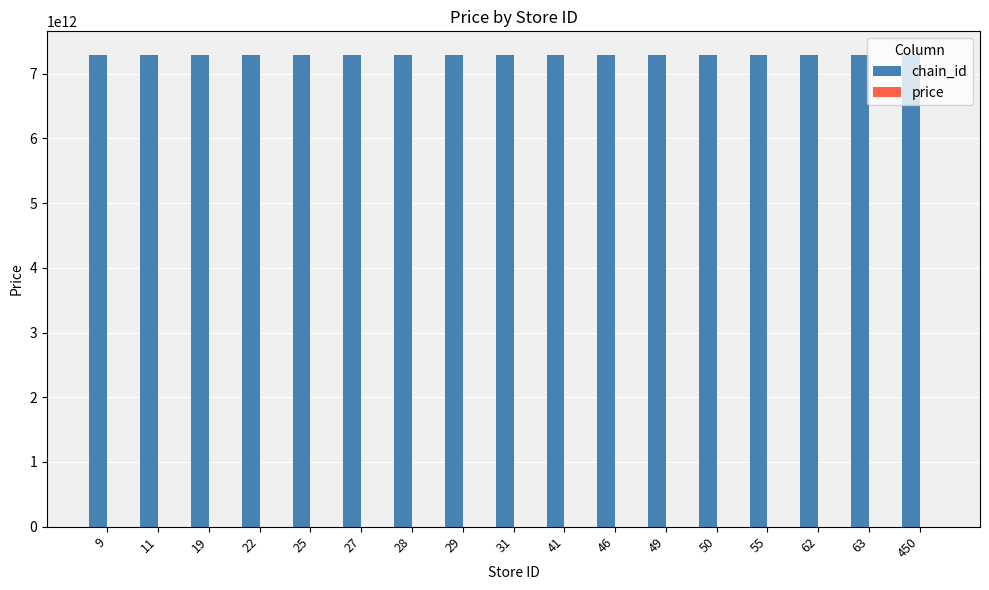

How many data points does each series have?

17